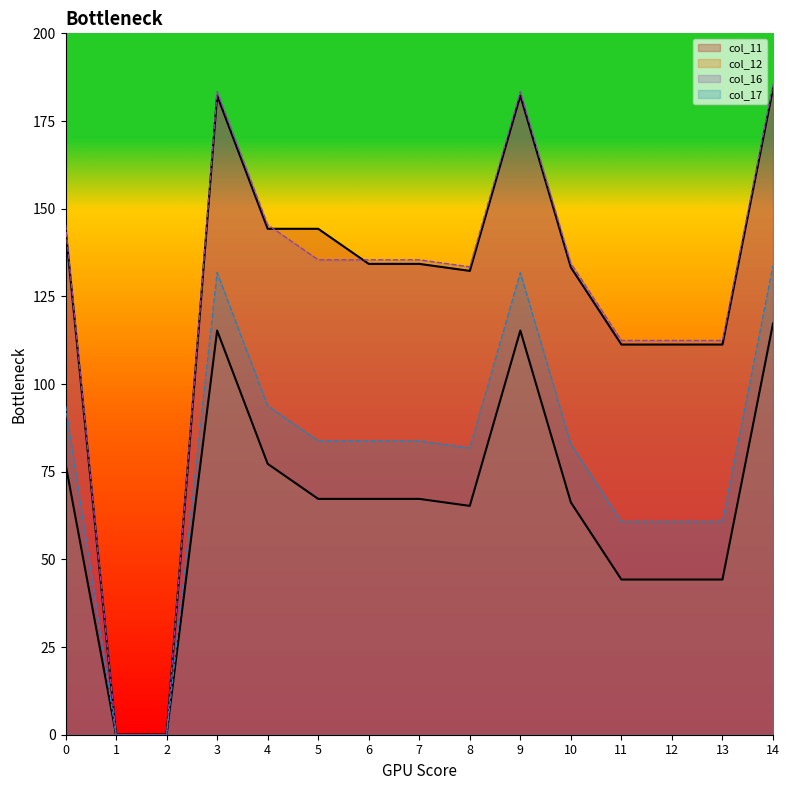

What is the maximum value for col_16?

185.4